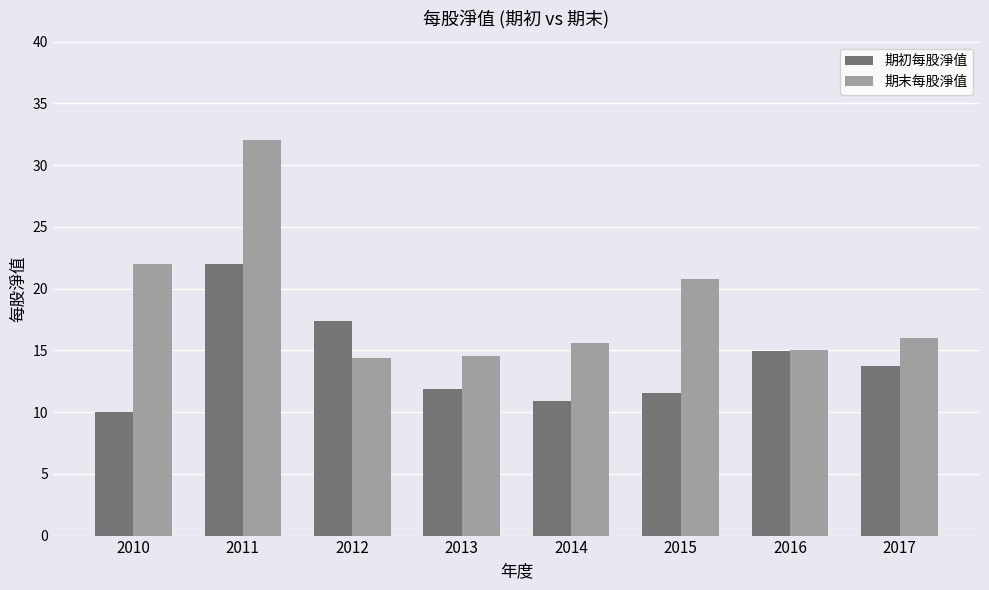

What is the difference between the second highest and minimum values in the 期初每股淨值 series?

7.3